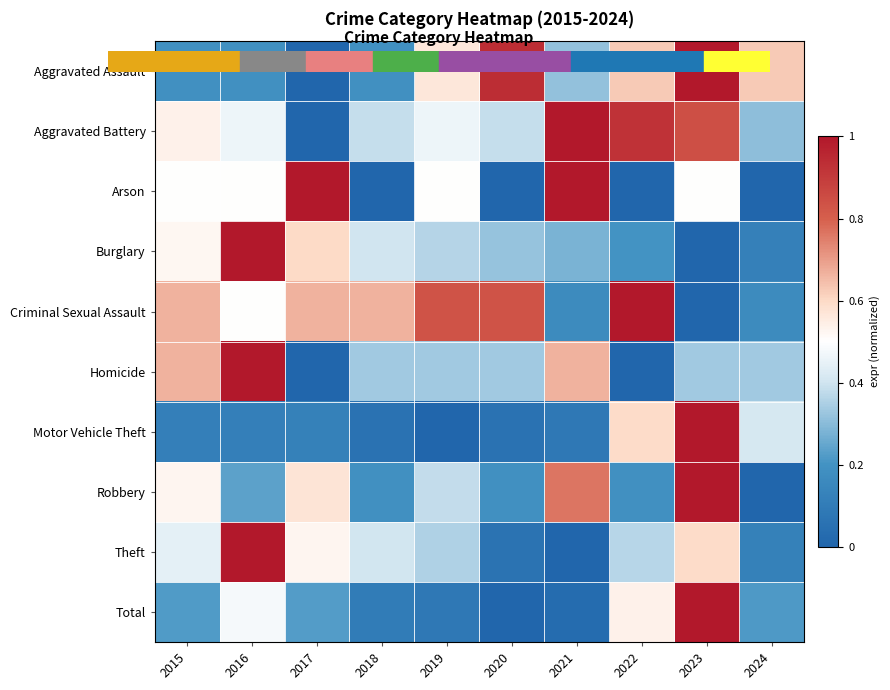

Count the number of data series in this chart.

10